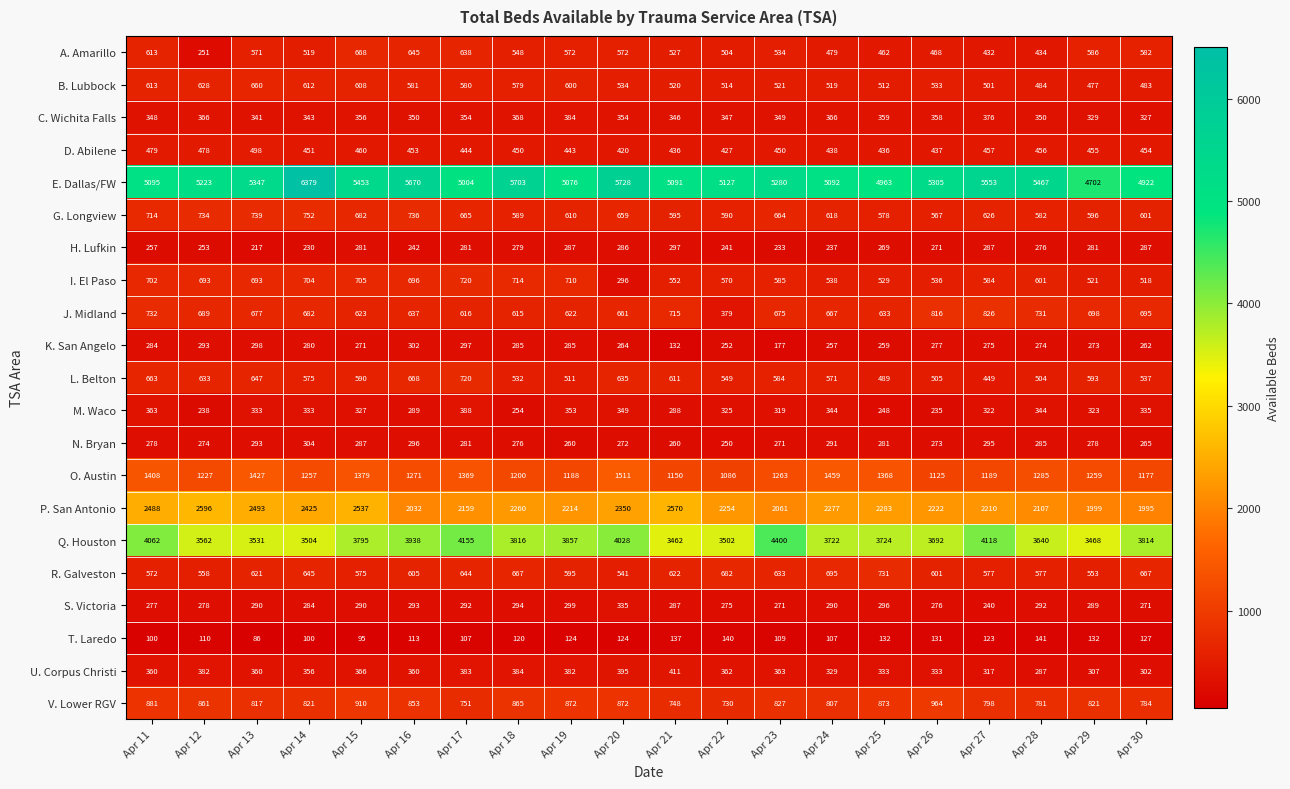

What is the minimum value shown in the chart?

86